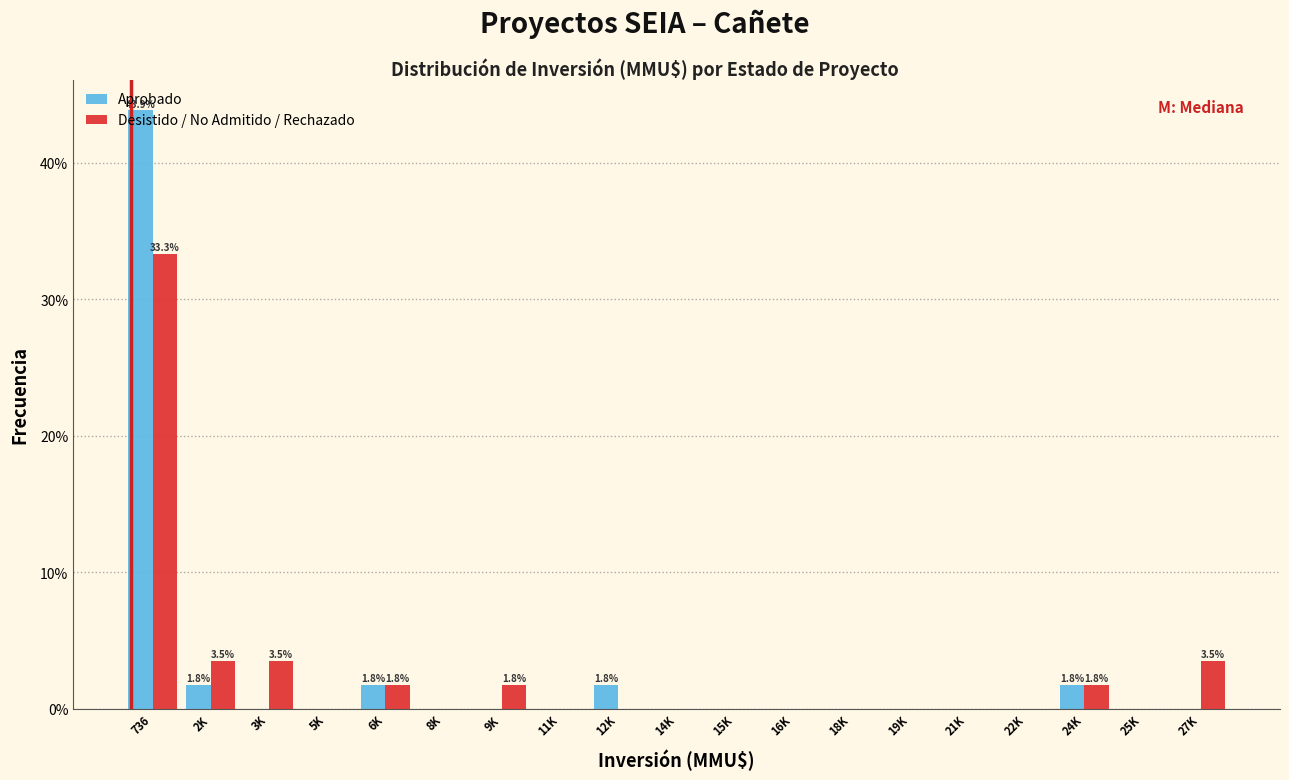

Is the value of Desistido / No Admitido / Rechazado at 3K greater than the value of Aprobado at 3K?

Yes